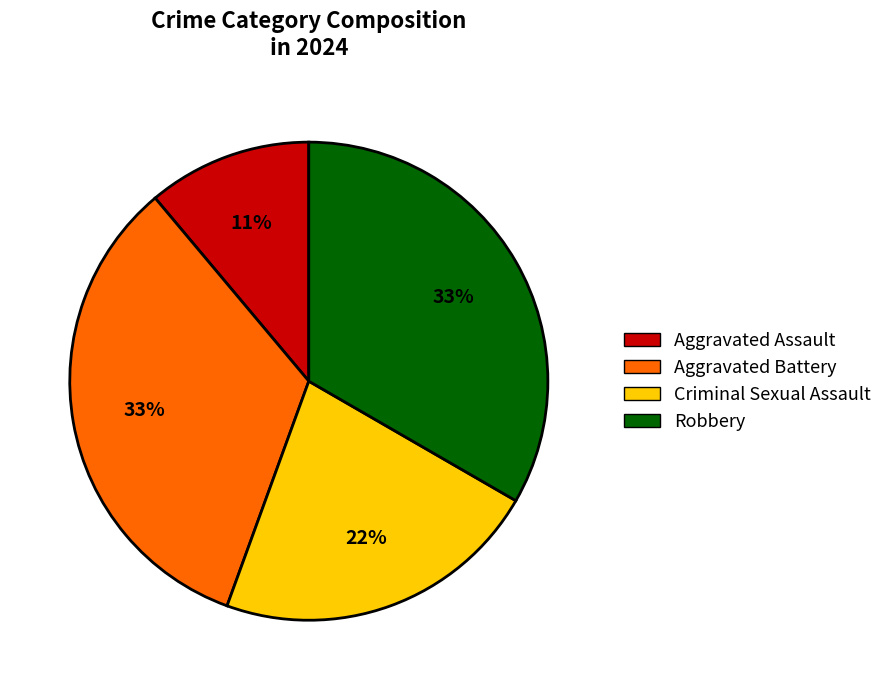

Is it true that Aggravated Battery is 46% of the pie?

False